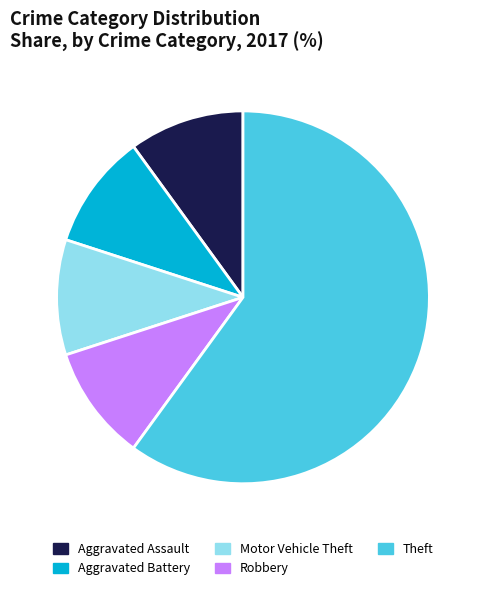

Does any single category account for the majority?

Yes